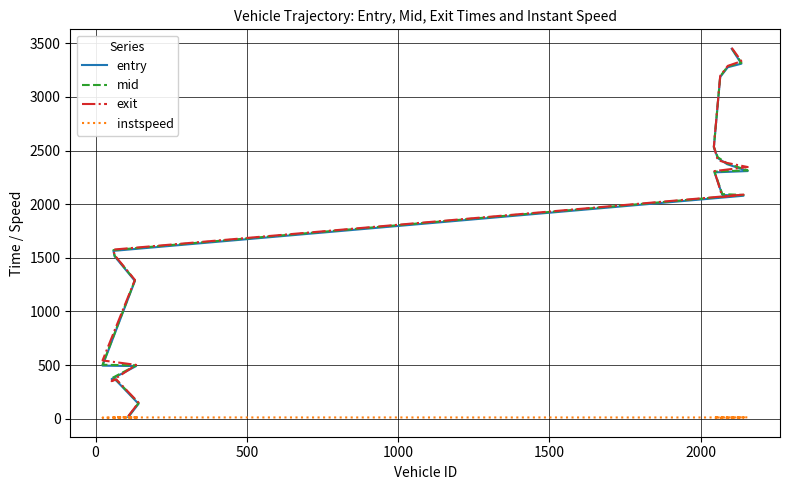

List the series in order of their peak value, lowest first.

instspeed, entry, mid, exit